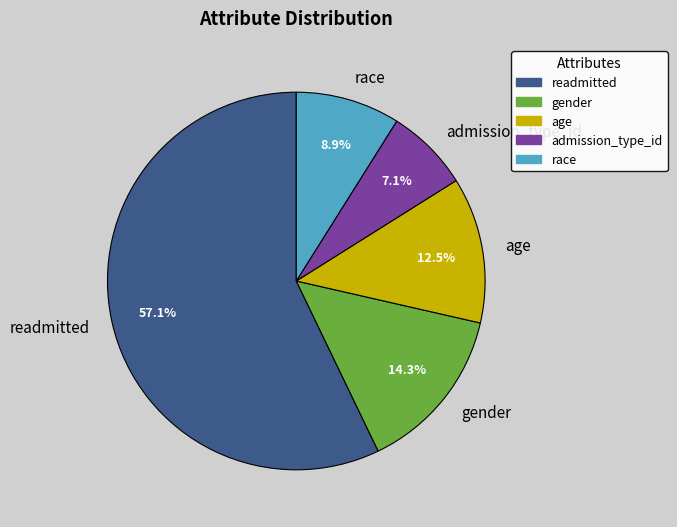

Which category has the smallest portion of the pie?

admission_type_id